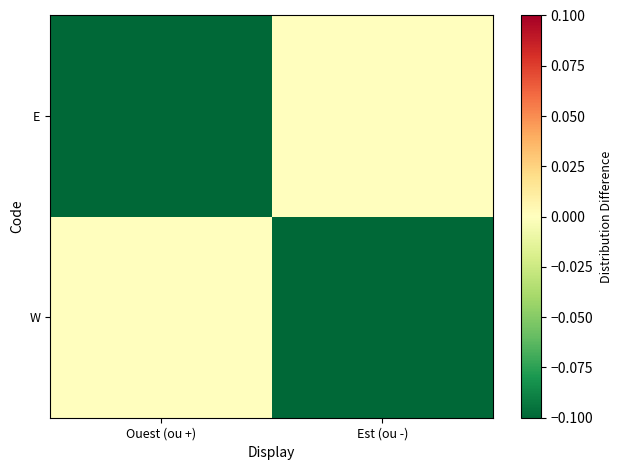

At which category is the sum across all series the highest?

Ouest (ou +)